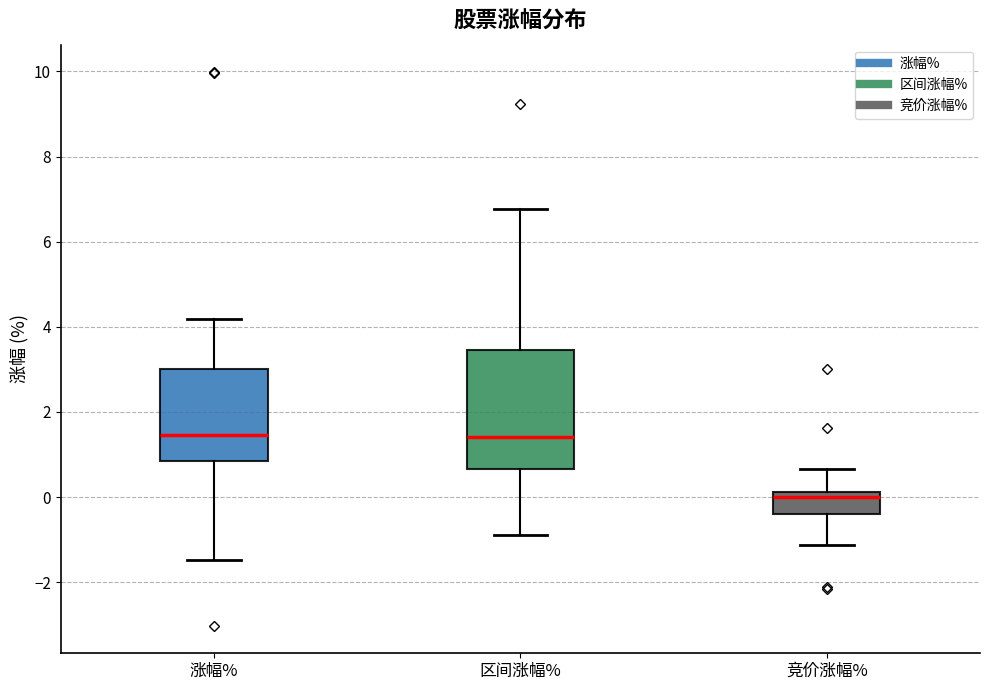

Where is the lower edge of the box for 竞价涨幅% on the y-axis? The values are not printed on the chart, so give them approximately, as read against the axis.

-0.4